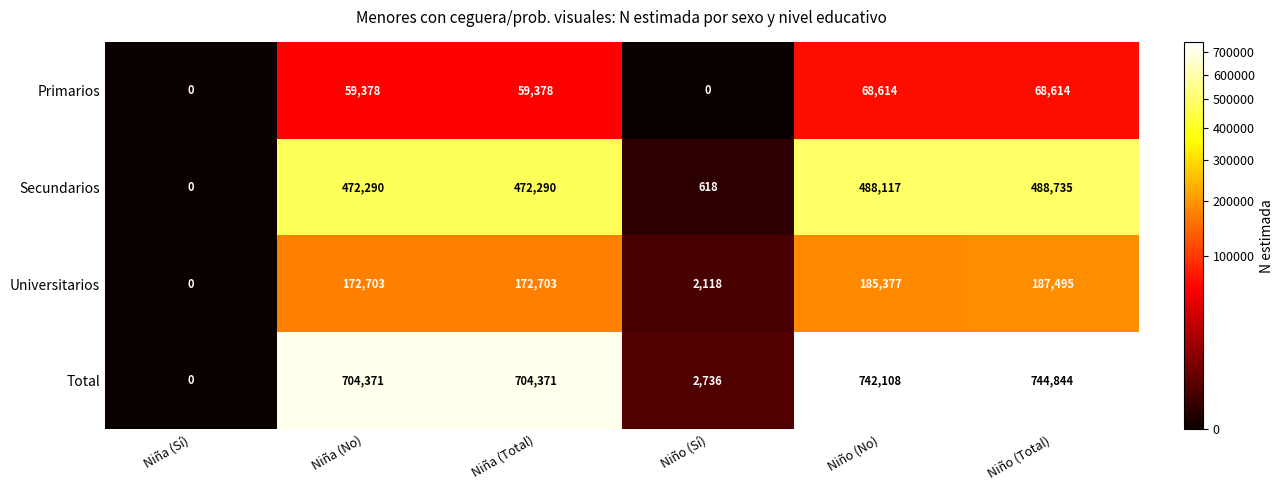

Reading right to left, list all the values displayed in this chart.

Primarios: Niño (Total)=68614	Niño (No)=68614	Niño (Sí)=0	Niña (Total)=59378	Niña (No)=59378	Niña (Sí)=0
Secundarios: Niño (Total)=488735	Niño (No)=488117	Niño (Sí)=618	Niña (Total)=472290	Niña (No)=472290	Niña (Sí)=0
Universitarios: Niño (Total)=187495	Niño (No)=185377	Niño (Sí)=2118	Niña (Total)=172703	Niña (No)=172703	Niña (Sí)=0
Total: Niño (Total)=744844	Niño (No)=742108	Niño (Sí)=2736	Niña (Total)=704371	Niña (No)=704371	Niña (Sí)=0